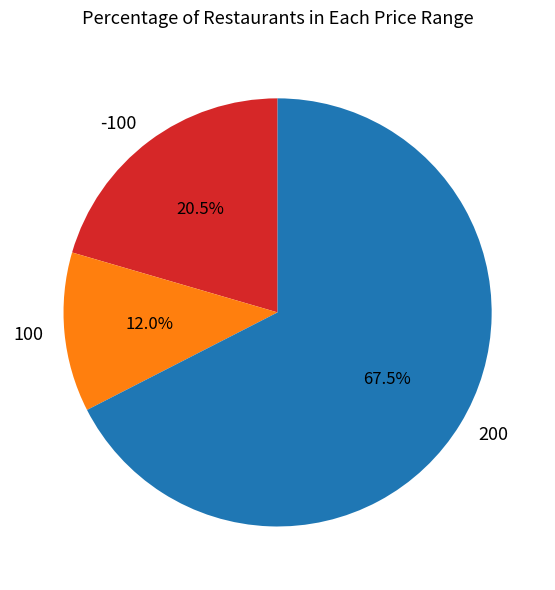

Is the sum of 100 and 200 greater than half?

Yes